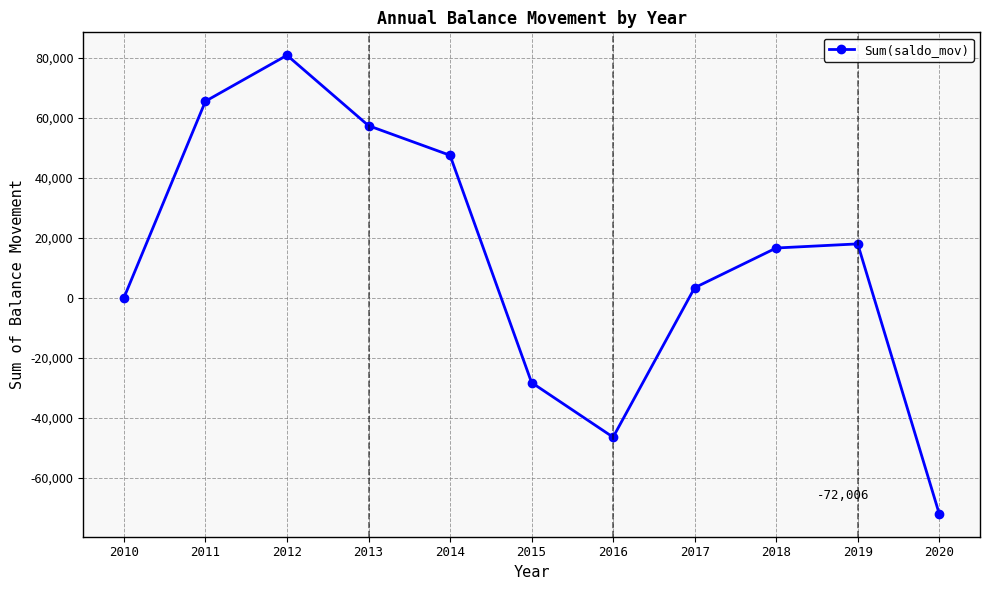

List the labels in order of value, smallest first.

2020, 2016, 2015, 2010, 2017, 2018, 2019, 2014, 2013, 2011, 2012